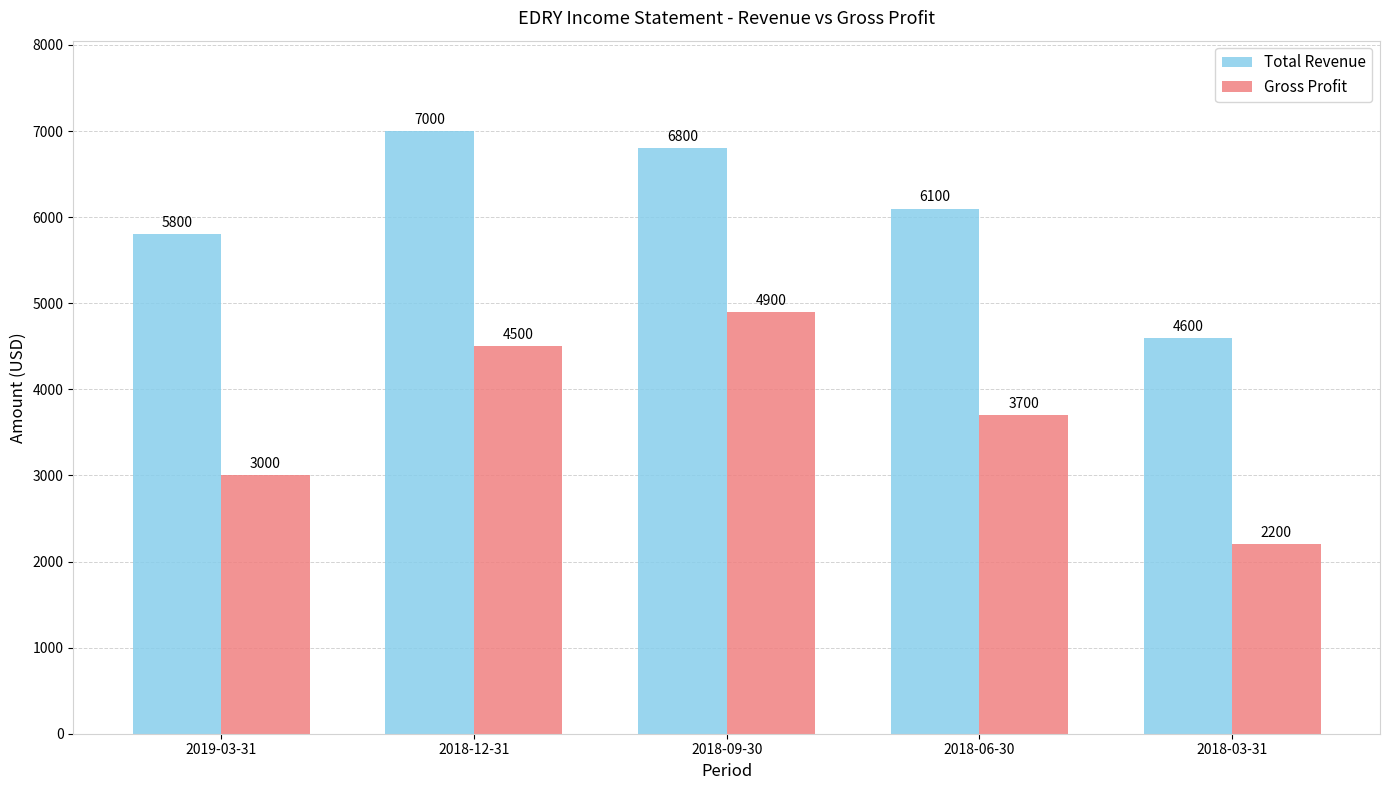

At which label does Gross Profit reach its minimum?

2018-03-31